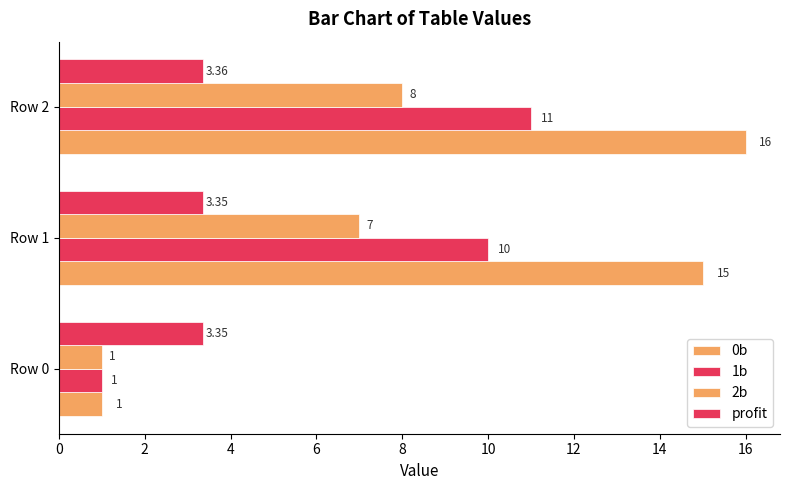

Which series has the largest total across all categories?

0b